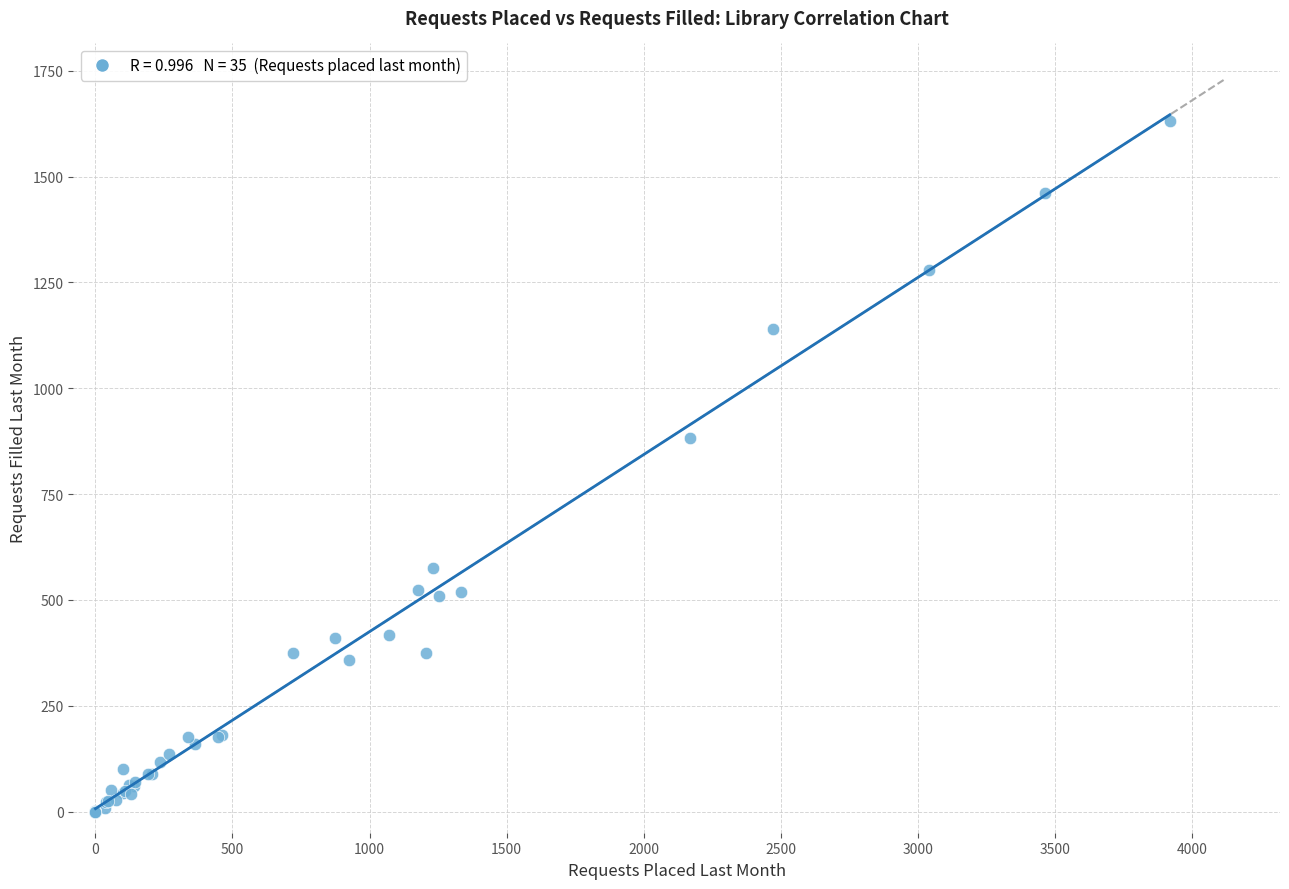

What Y value in the scatter plot is closest to 816?

883